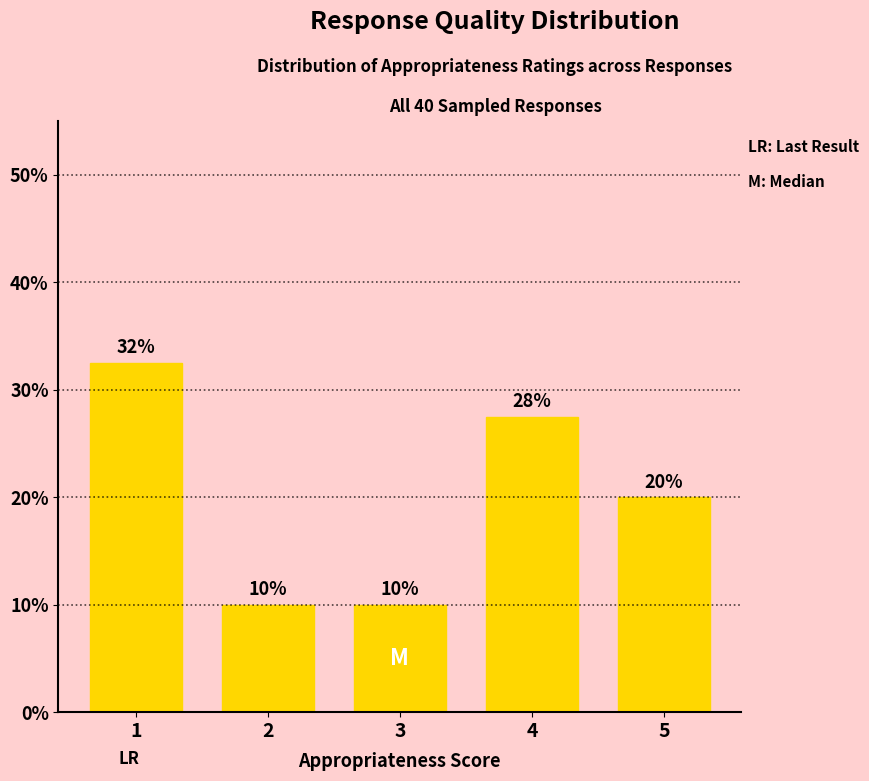

What is the sum of the values at 2 and 5?

30.0